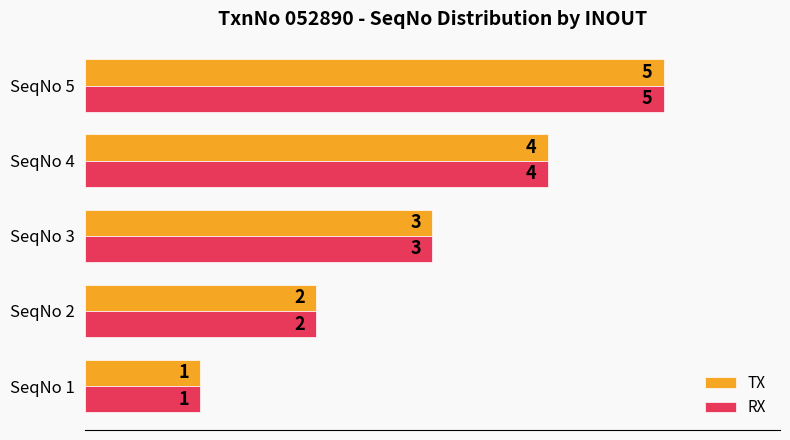

At which category is the sum across all series the highest?

SeqNo 5